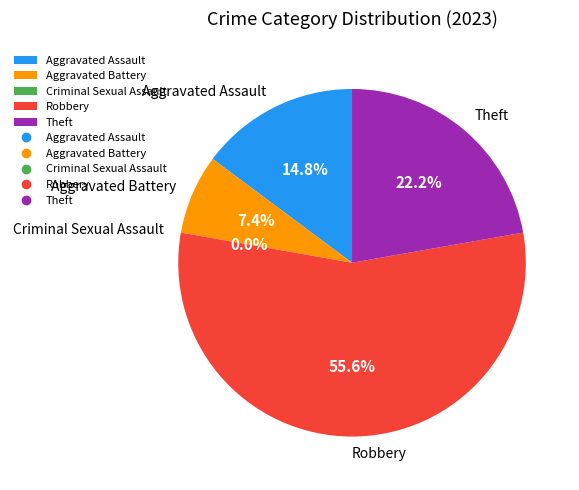

What portion of the pie excludes Aggravated Battery?

92.6%